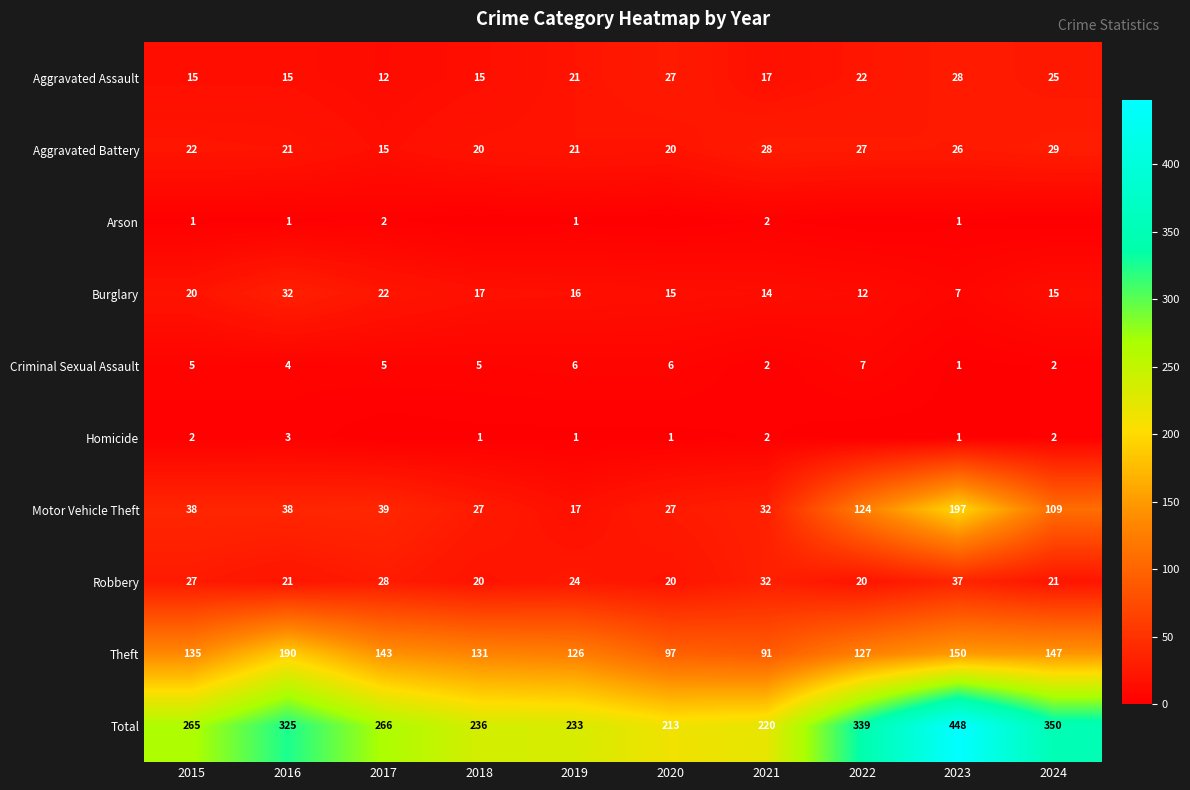

Which category has the highest value across all series?

2023